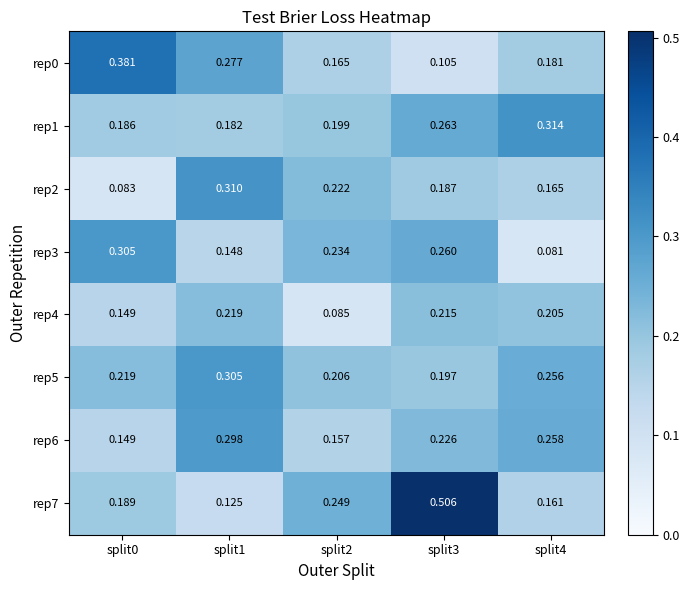

Is the value of rep4 at split3 greater than the value of rep2 at split2?

No